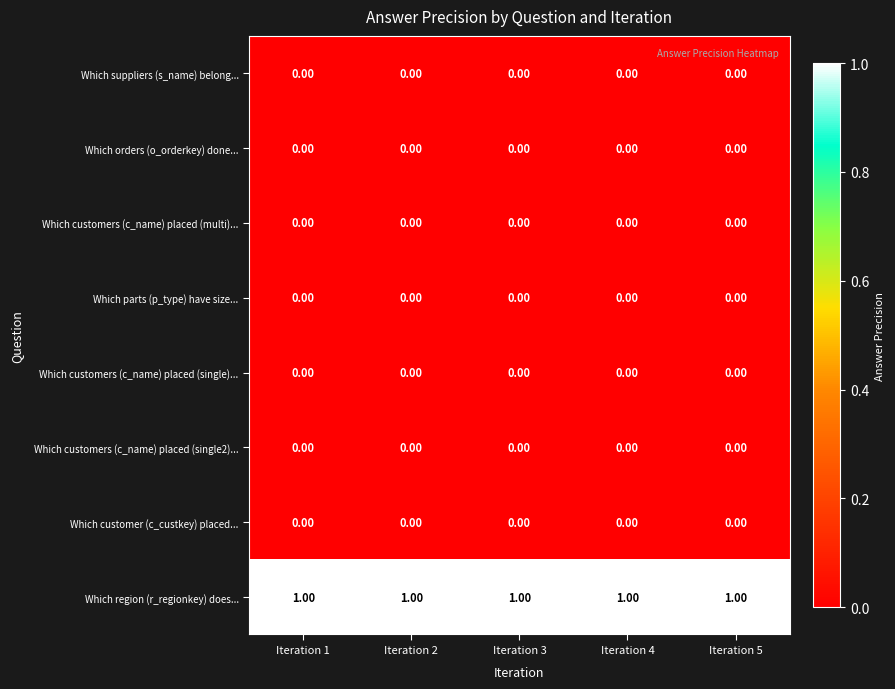

At how many categories does at least one series exceed 0?

5